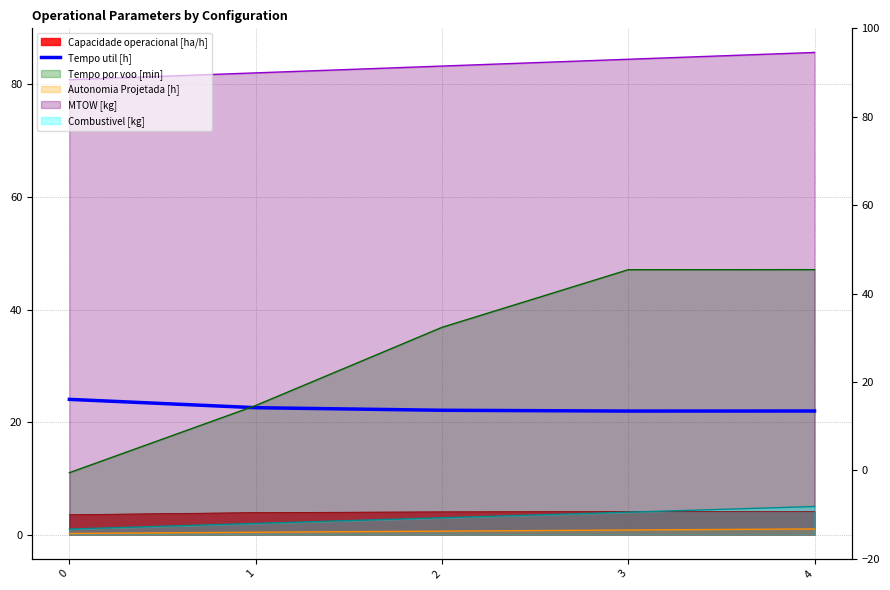

How many lines are shown in the chart?

1